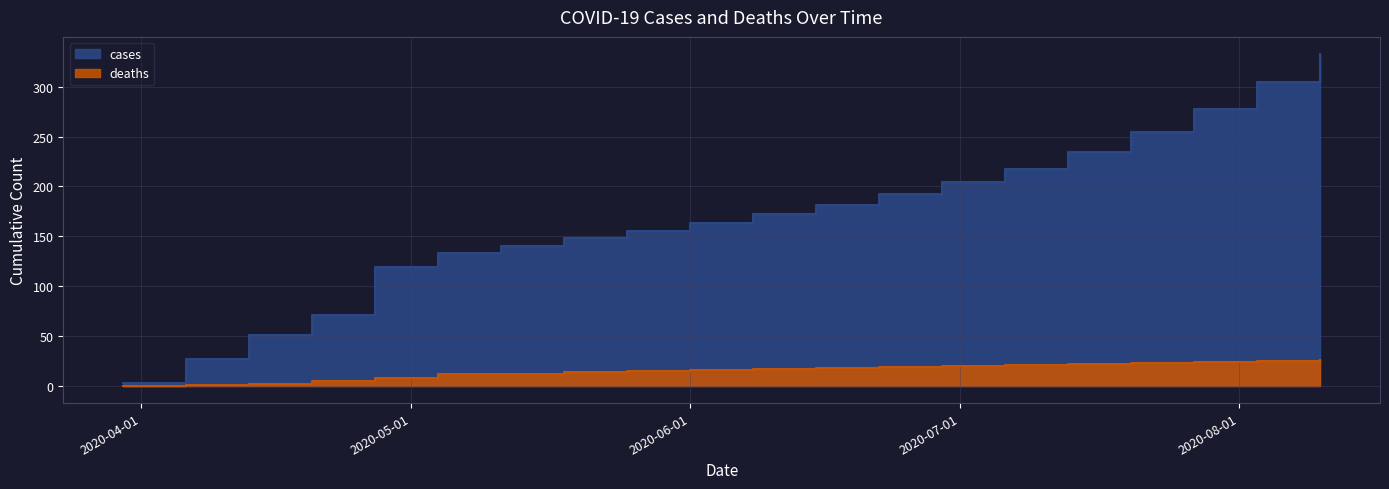

How many categories are shown in the chart?

20